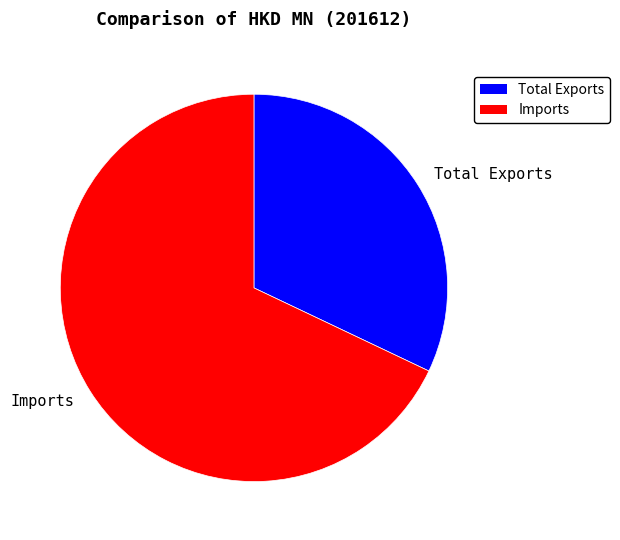

Is there a majority slice in this chart?

Yes